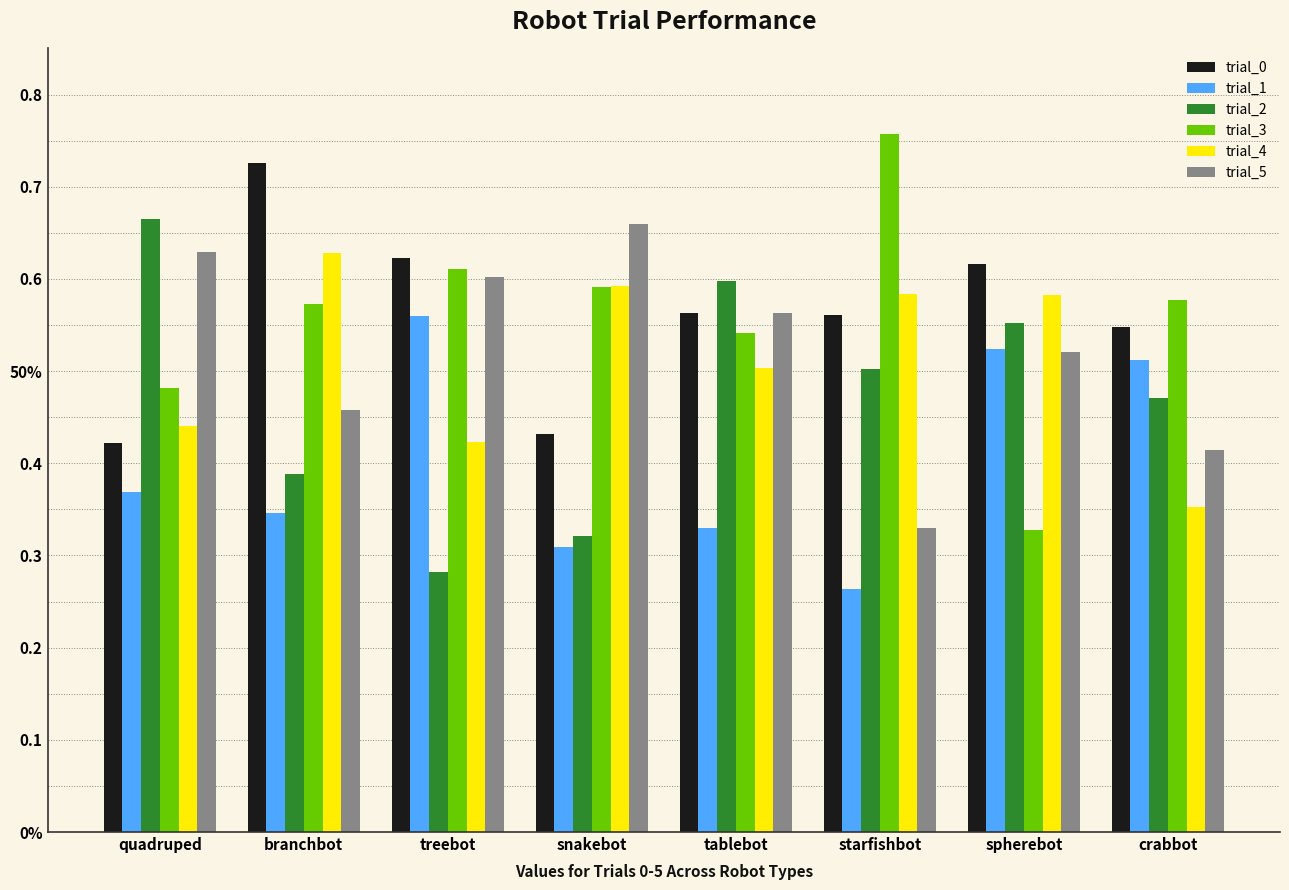

What is the spread (max minus min) of values at crabbot?

0.2